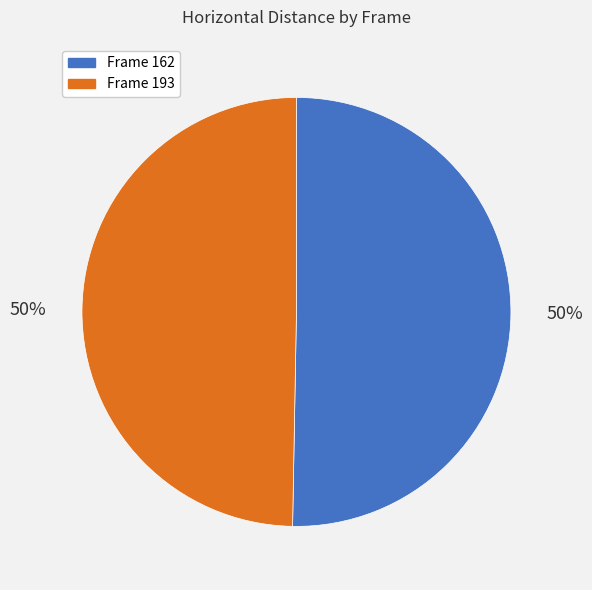

To the nearest percent, what is the average slice percentage?

50%